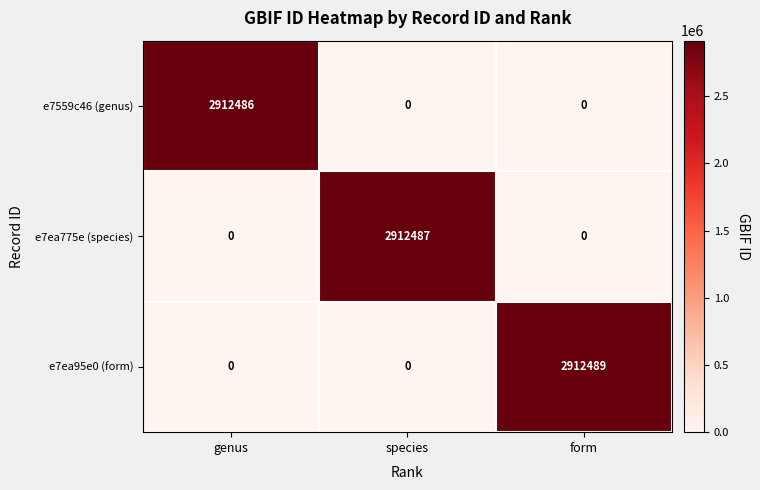

What is the sum of all e7ea775e (species) values?

2912487